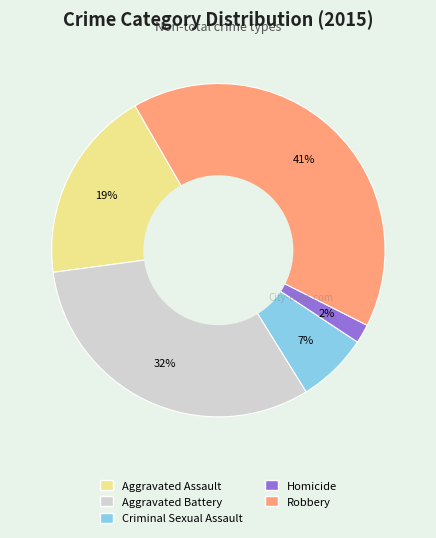

Is it true that Robbery is 48% of the pie?

False